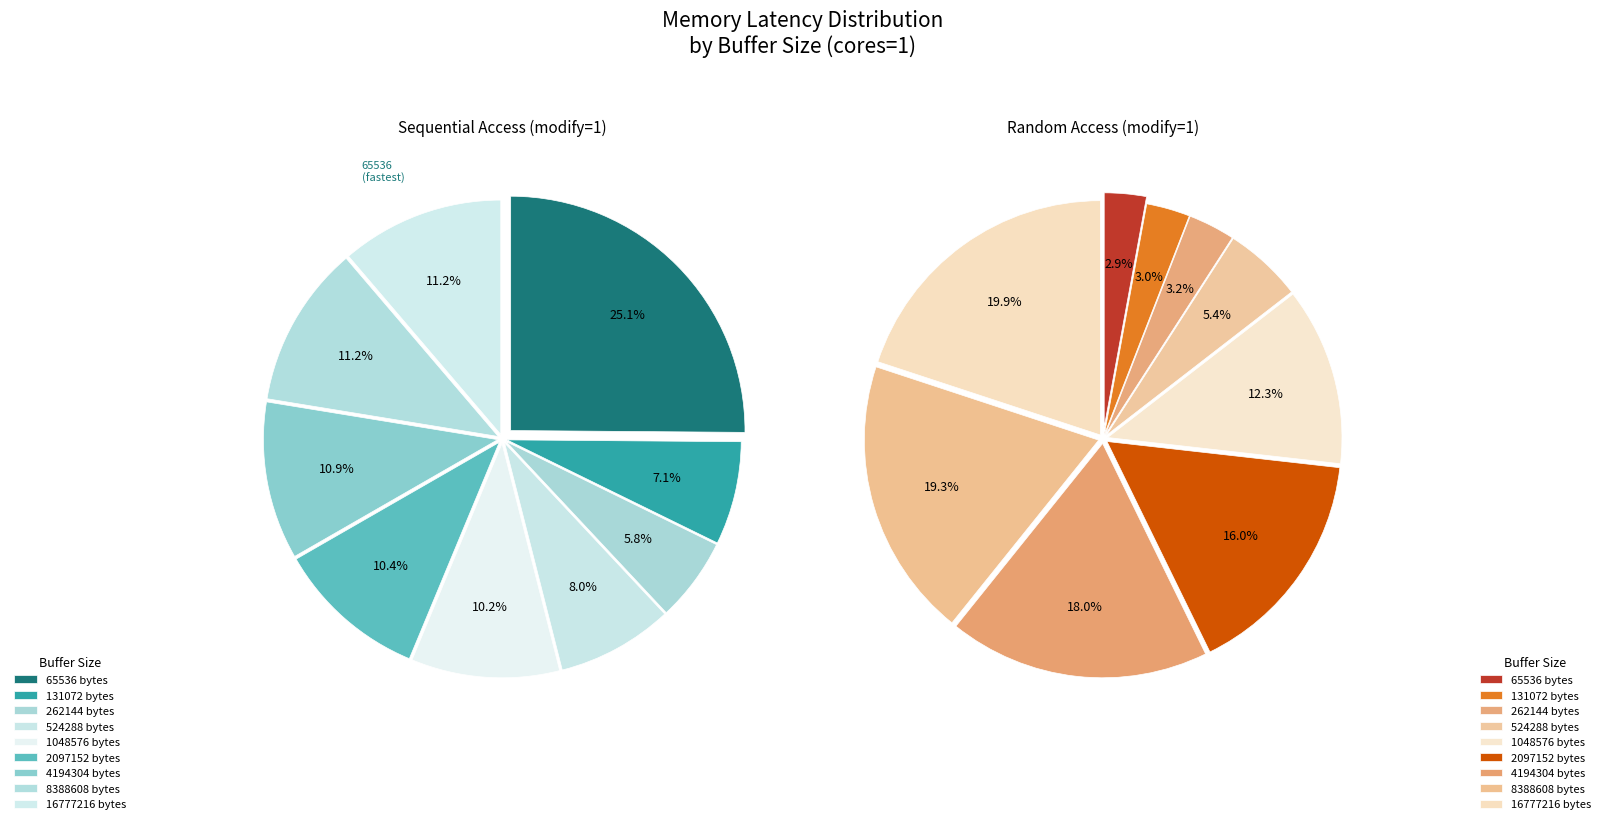

How much of the chart is everything except 16777216?

88.8%